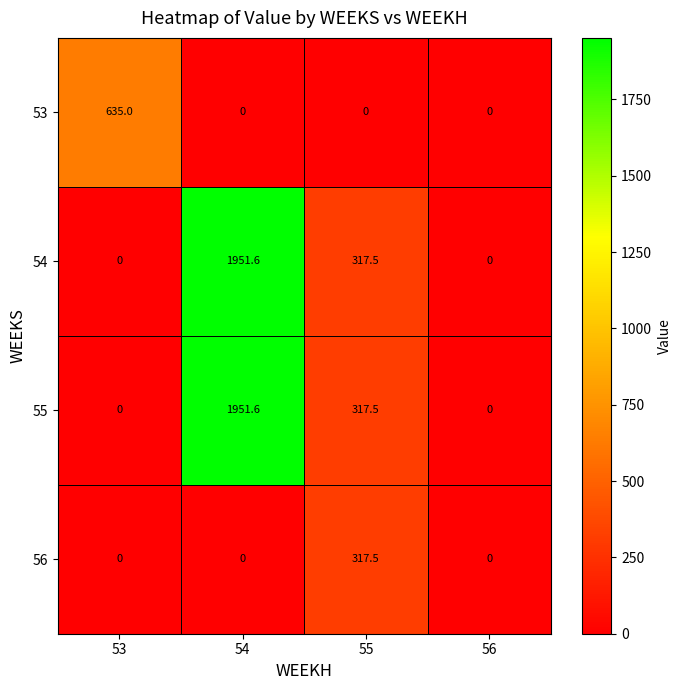

Reading left to right, transcribe all the data shown in this chart.

53: 635.0	0.0	0.0	0.0
54: 0.0	1951.6	317.5	0.0
55: 0.0	1951.6	317.5	0.0
56: 0.0	0.0	317.5	0.0